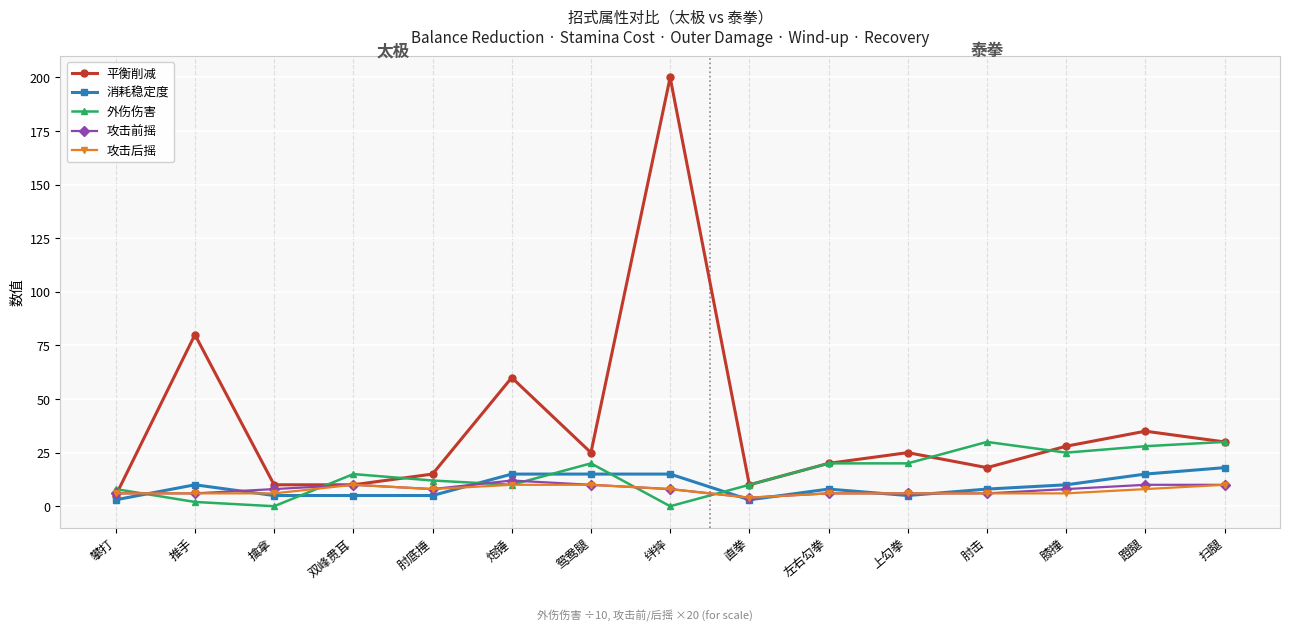

Where is the first local maximum for 外伤伤害?

双峰贯耳